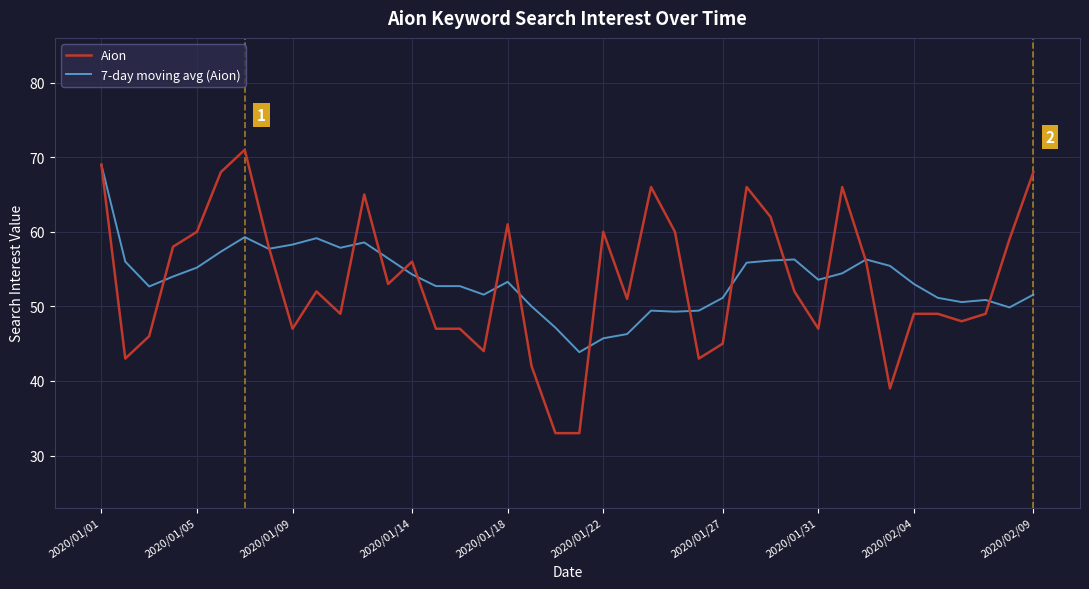

Which series has the widest spread of values?

Aion